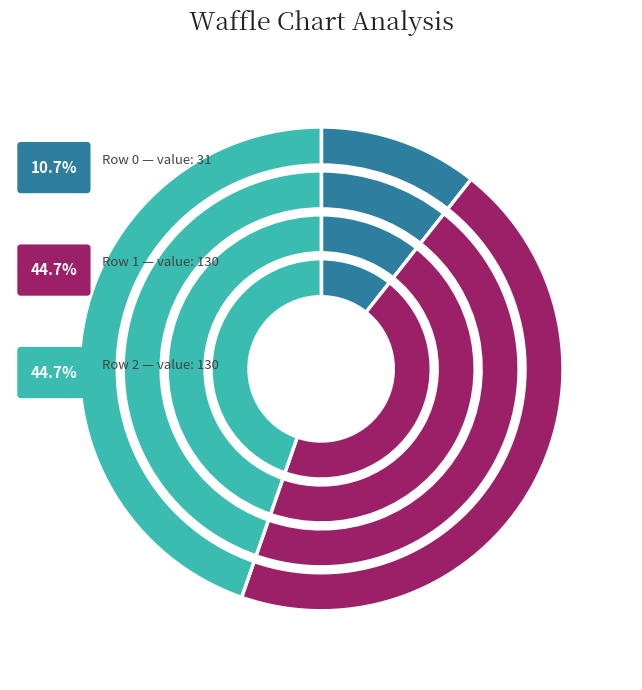

To the nearest percent, what is the combined percentage of 2 and 0?

55%